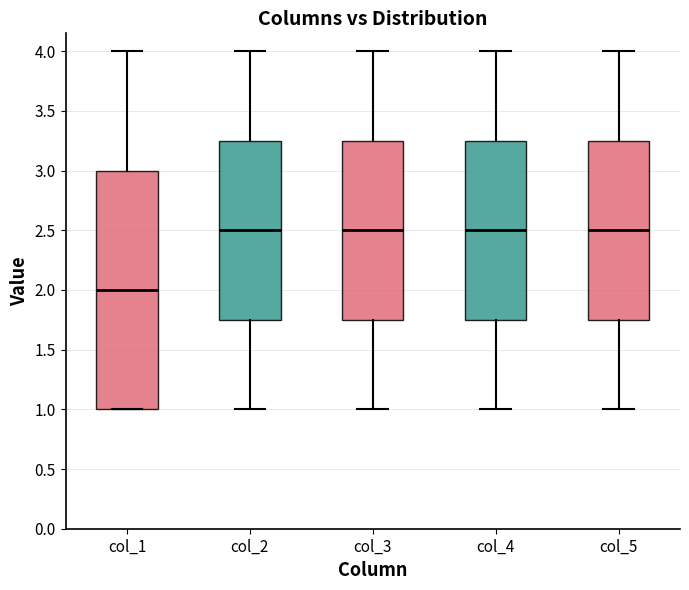

Where does the upper whisker of the box for col_3 end on the y-axis? The values are not printed on the chart, so give them approximately, as read against the axis.

4.00